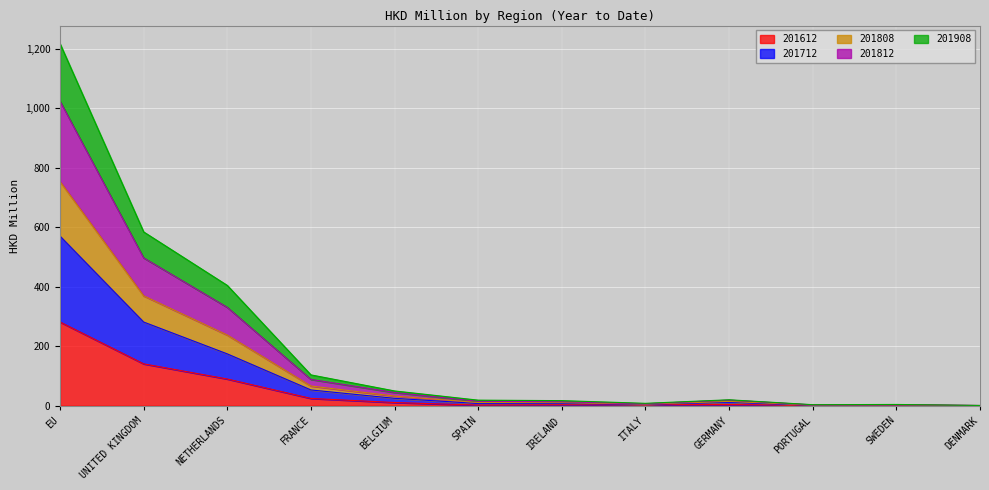

At which label does 201612 reach its peak?

EU